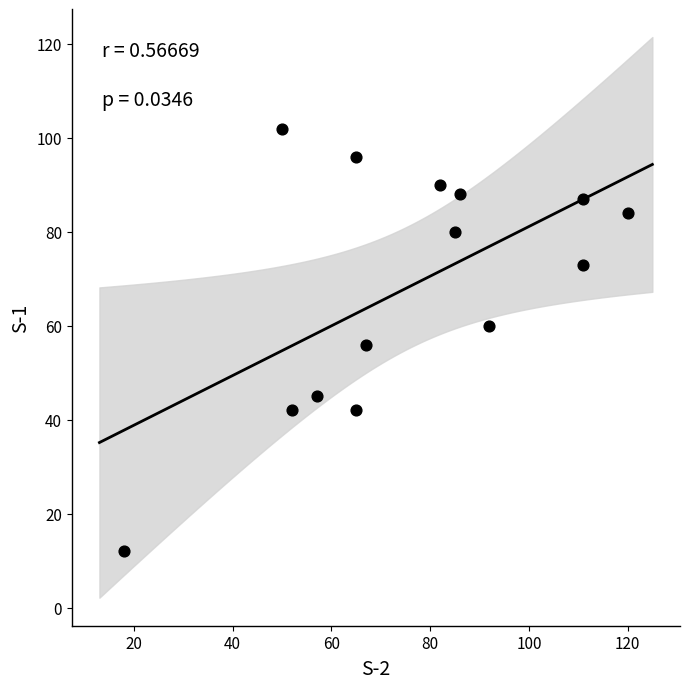

What is the range of Y values (max minus min)?

90